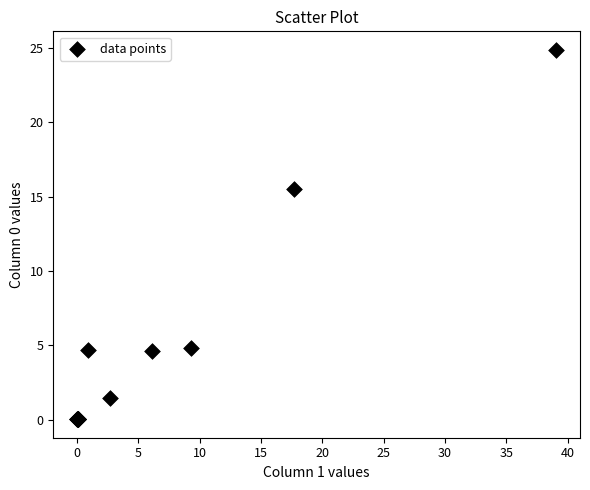

What Y value in the scatter plot is closest to 12?

15.5